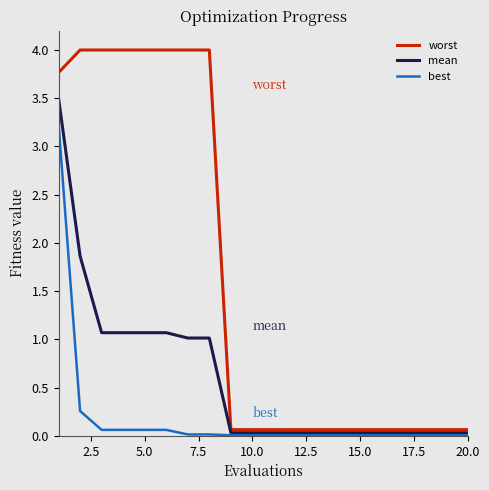

Rank the series by their maximum value, from lowest to highest.

best, mean, worst